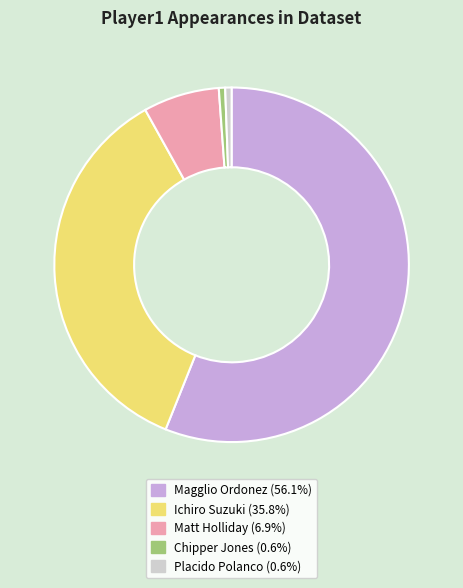

Combined, do Matt Holliday and Magglio Ordonez account for over 50%?

Yes